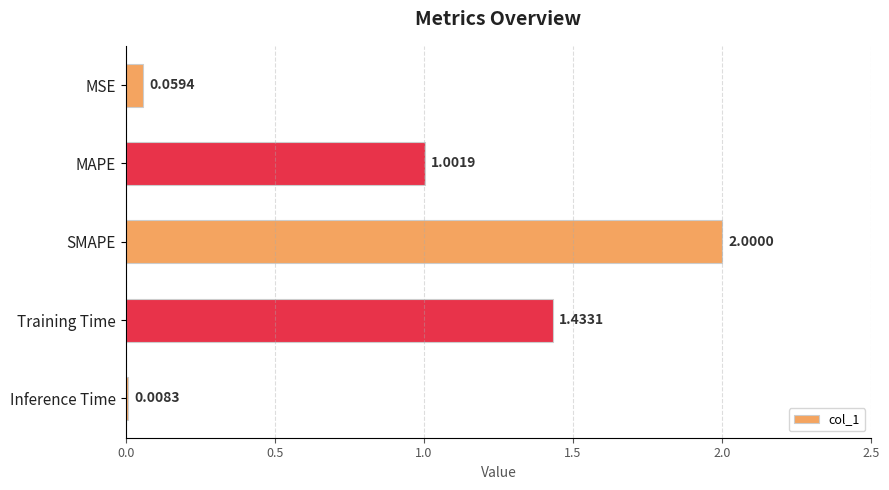

Approximately how many times larger is the value at MAPE compared to SMAPE?

0.5